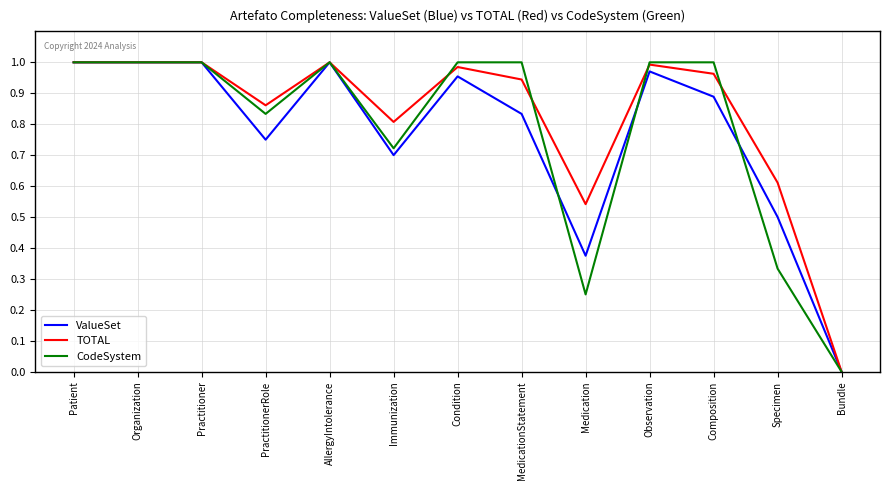

What are all the series names shown in the legend?

ValueSet, TOTAL, CodeSystem